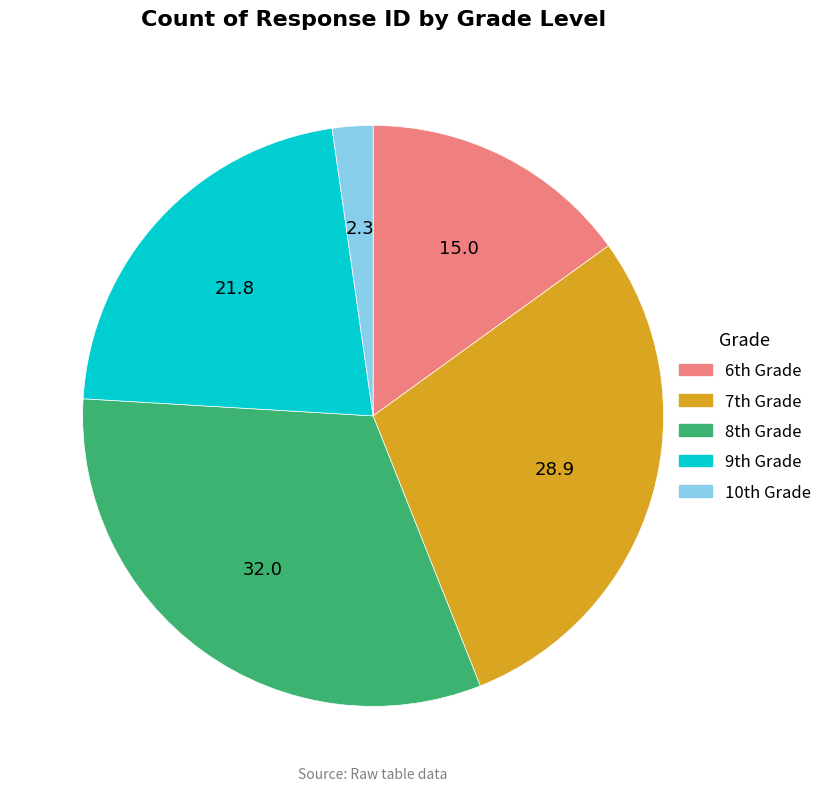

Is there any slice that represents more than half of the pie?

No